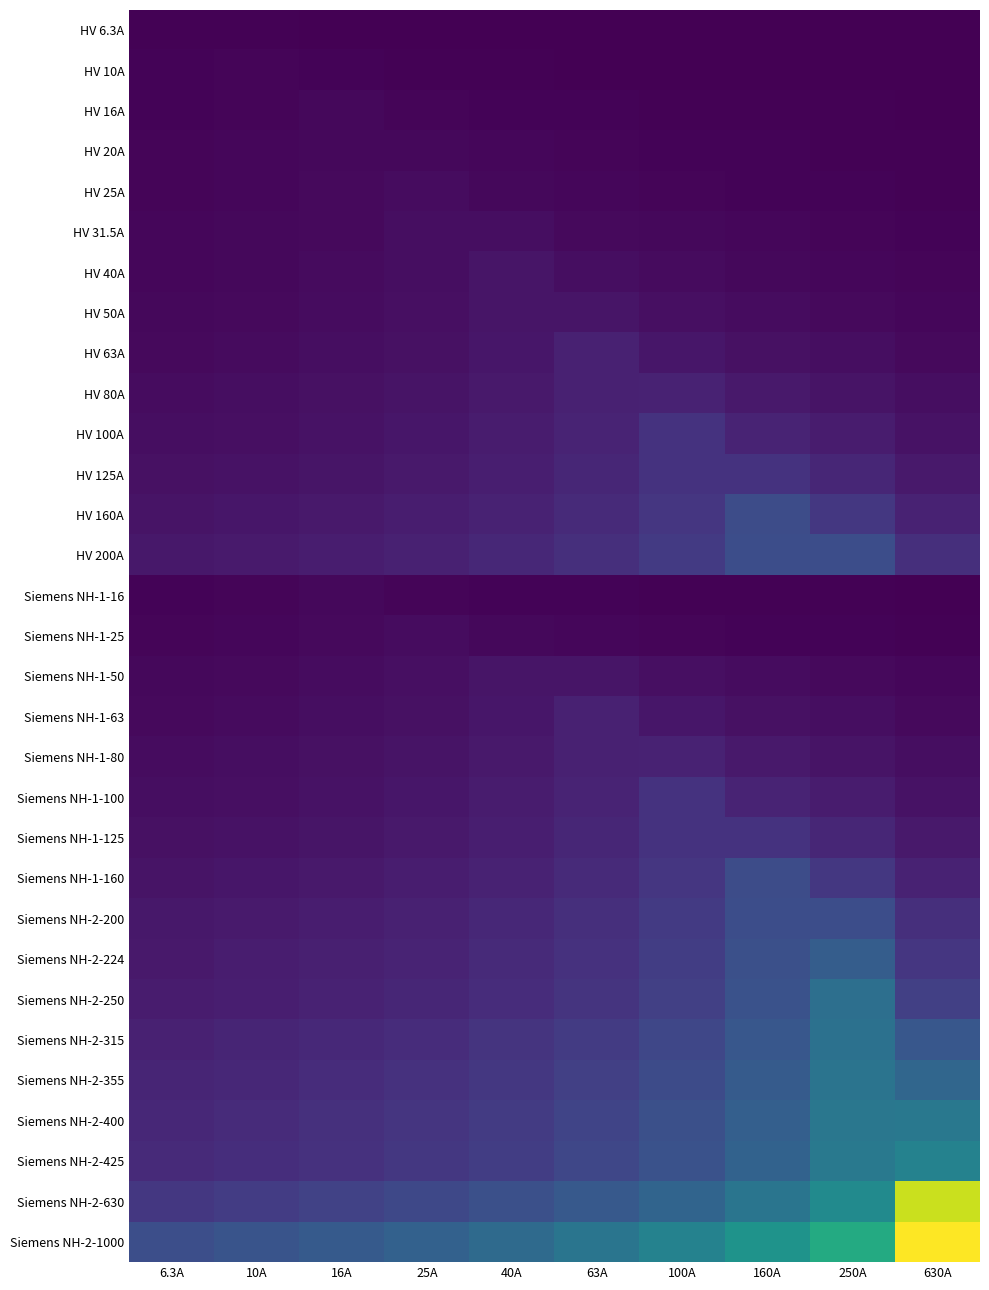

Which series has the largest total across all categories?

Siemens NH-2-1000